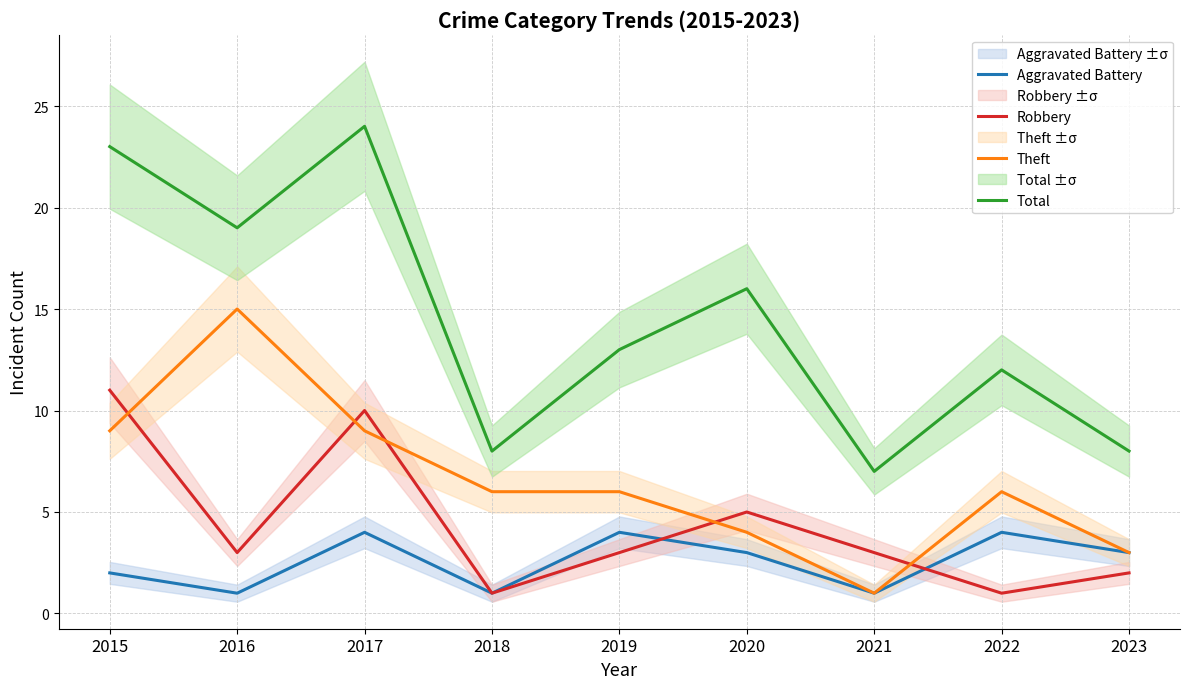

The value of Total at 2019 is 21. True or false?

False